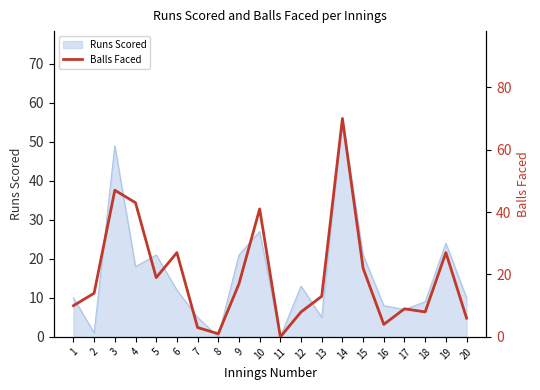

The value of Runs Scored at 12 is 21. True or false?

False